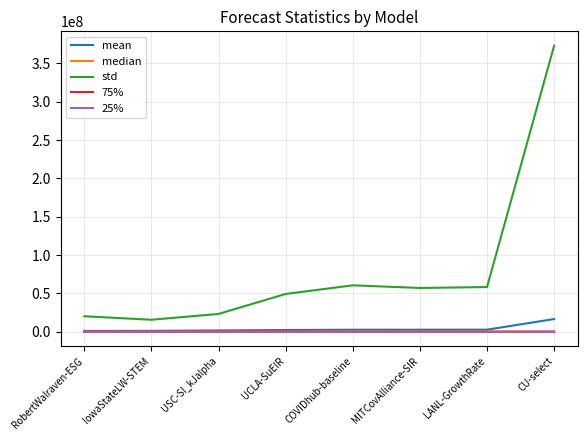

The std series shows 373047860.6 at CU-select. True or false?

True